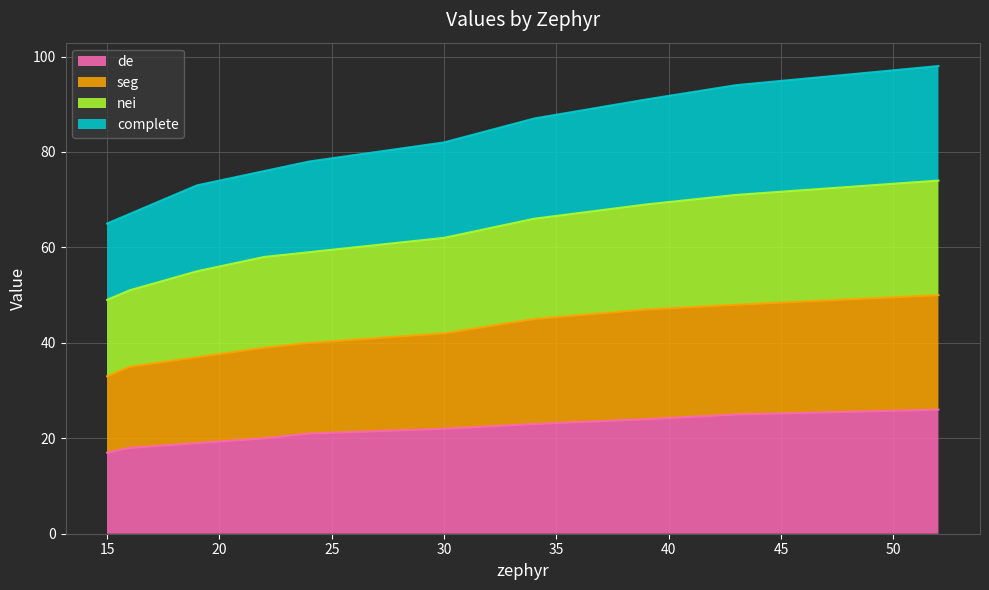

True or false: de has a value of 17 at 15.

True